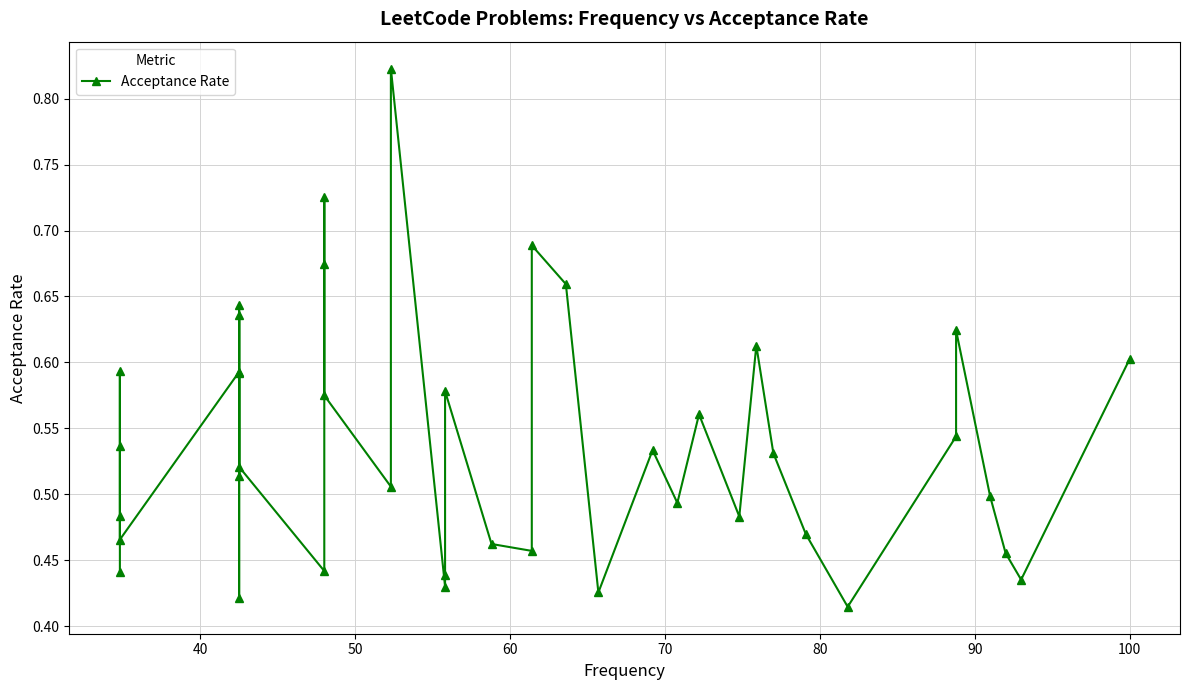

Reading left to right, transcribe all the data shown in this chart.

0.4	0.5	0.6	0.5	0.5	0.6	0.6	0.4	0.6	0.5	0.6	0.5	0.4	0.7	0.7	0.6	0.5	0.8	0.4	0.4	0.6	0.5	0.5	0.7	0.7	0.4	0.5	0.5	0.6	0.5	0.6	0.5	0.5	0.4	0.5	0.6	0.5	0.5	0.4	0.6